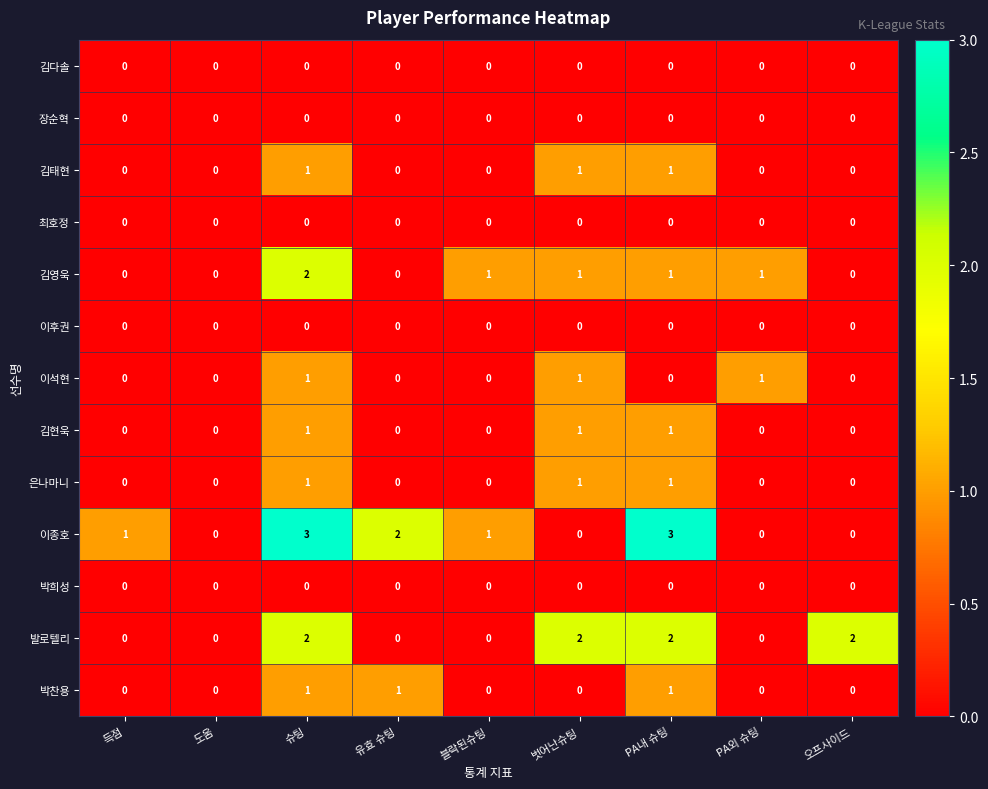

At which category is the sum across all series the highest?

슈팅